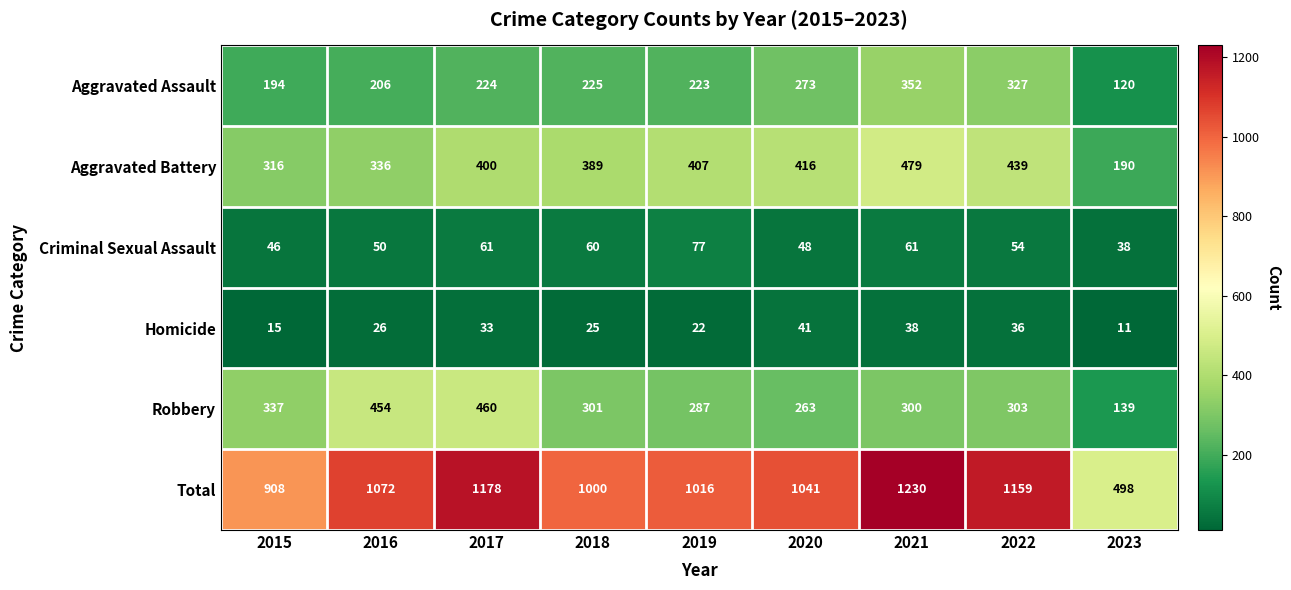

The Homicide series shows 38 at 2021. True or false?

True